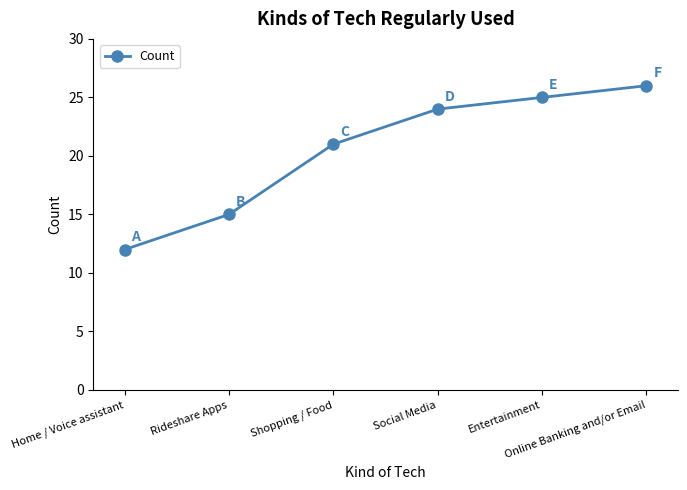

What is the difference between the values at Home / Voice assistant and Shopping / Food?

9